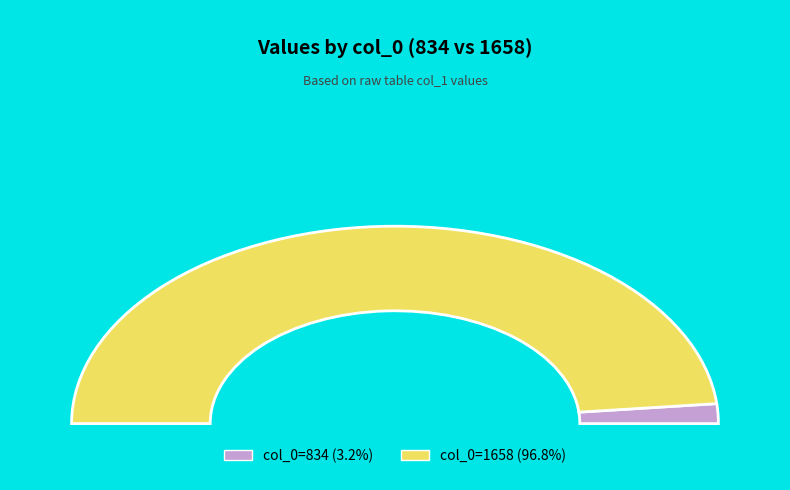

Is there any slice that represents more than half of the pie?

Yes